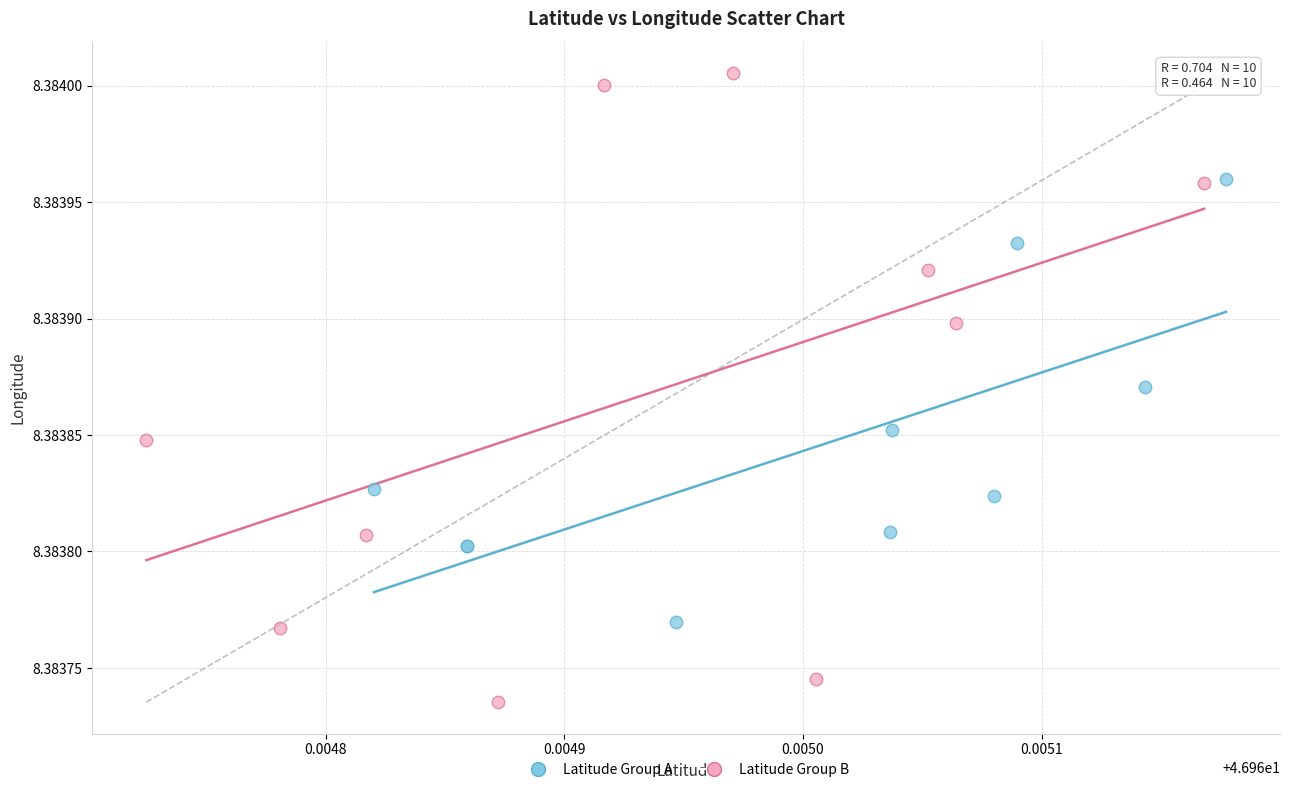

Which series reaches the minimum Y coordinate?

Latitude Group B